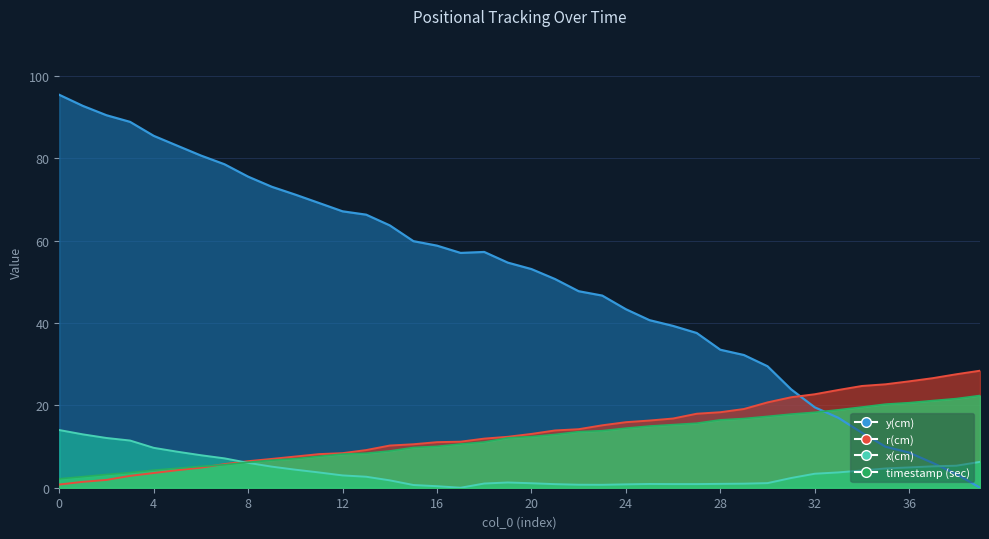

What value does the timestamp (sec) series have at 12?

8.2